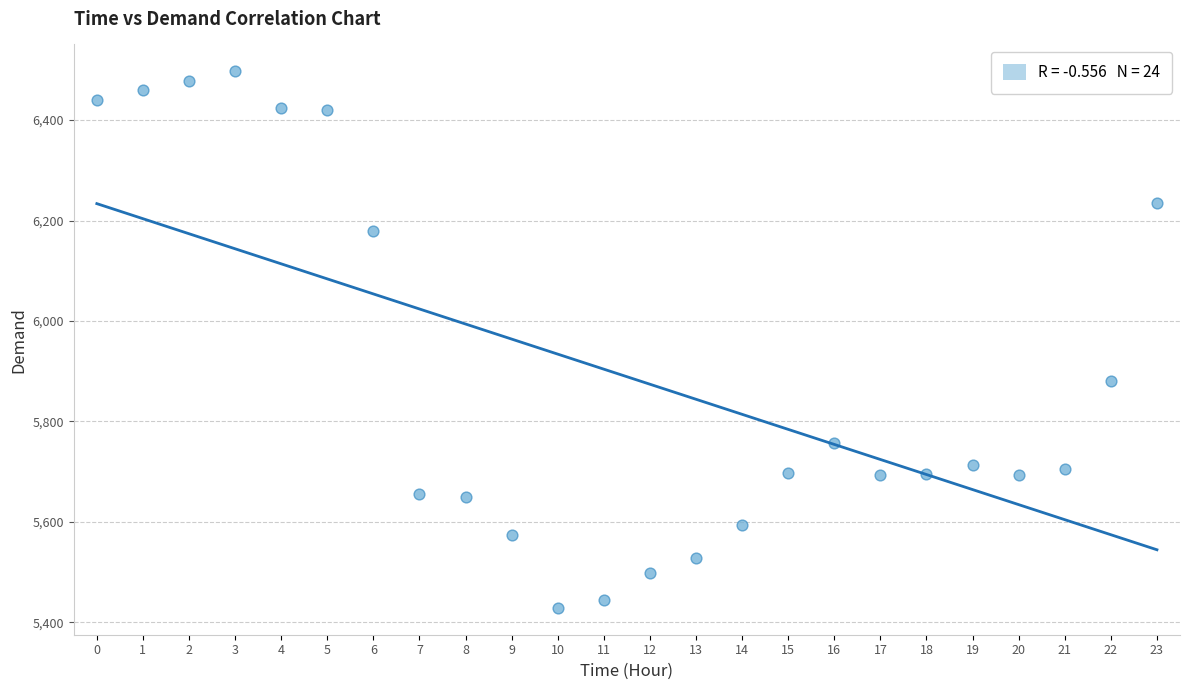

What is the range of Y values (max minus min)?

1068